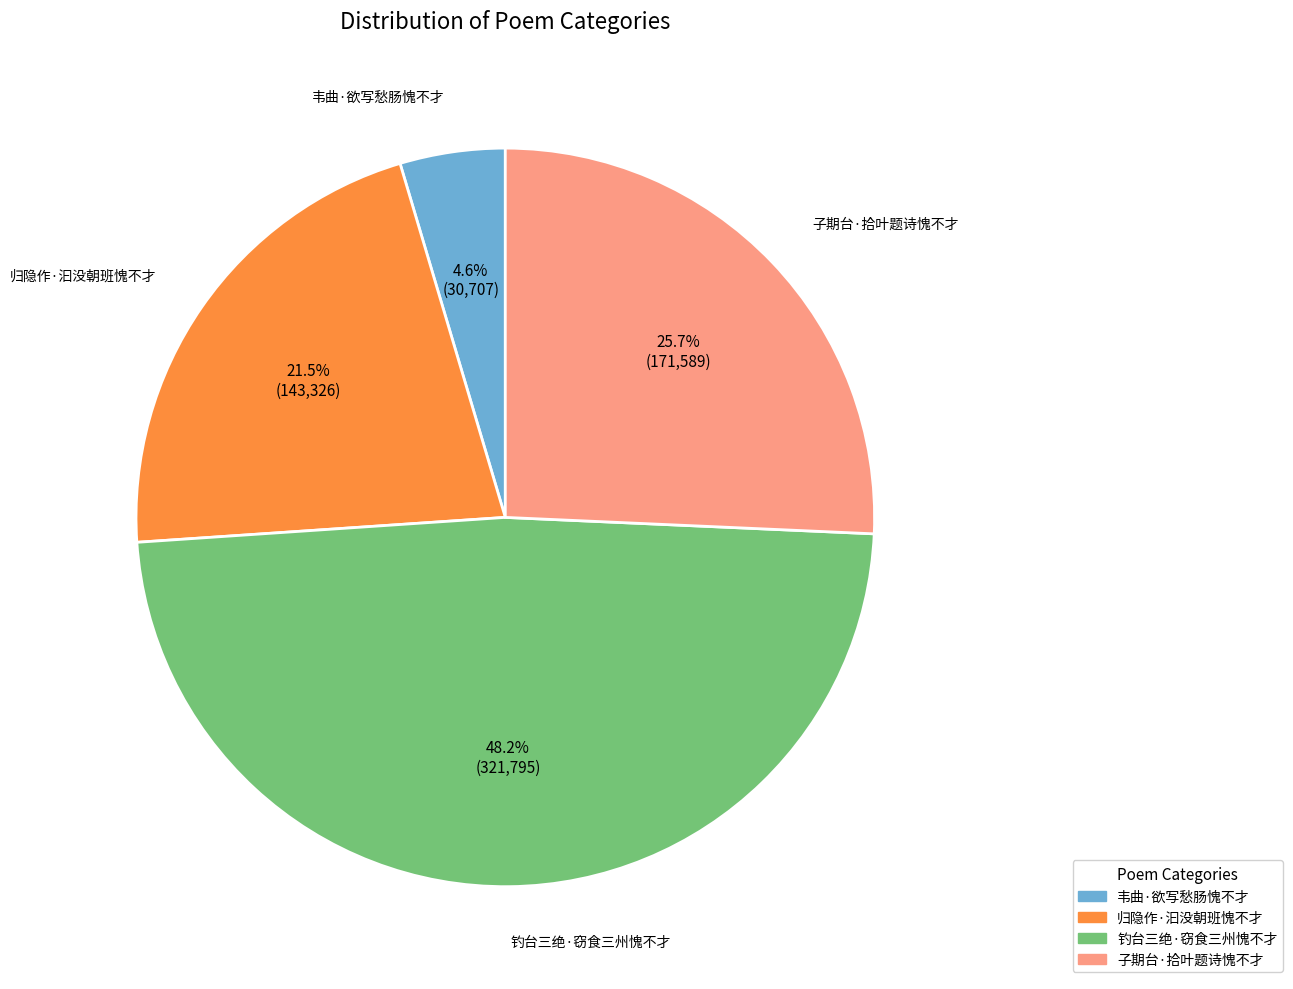

To the nearest percent, what is the combined percentage of 归隐作·汩没朝班愧不才 and 韦曲·欲写愁肠愧不才?

26%